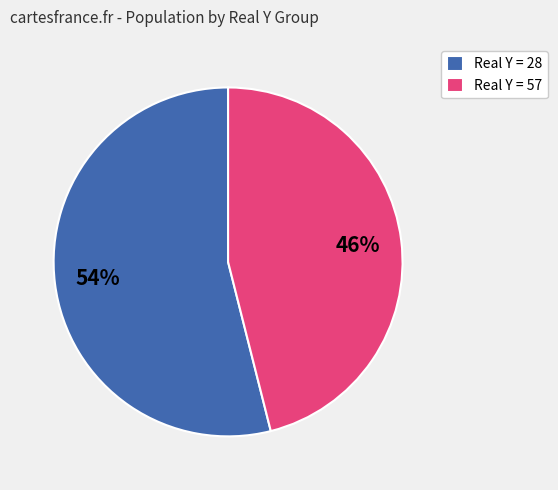

To the nearest percent, what portion does Real Y = 57 represent?

46%